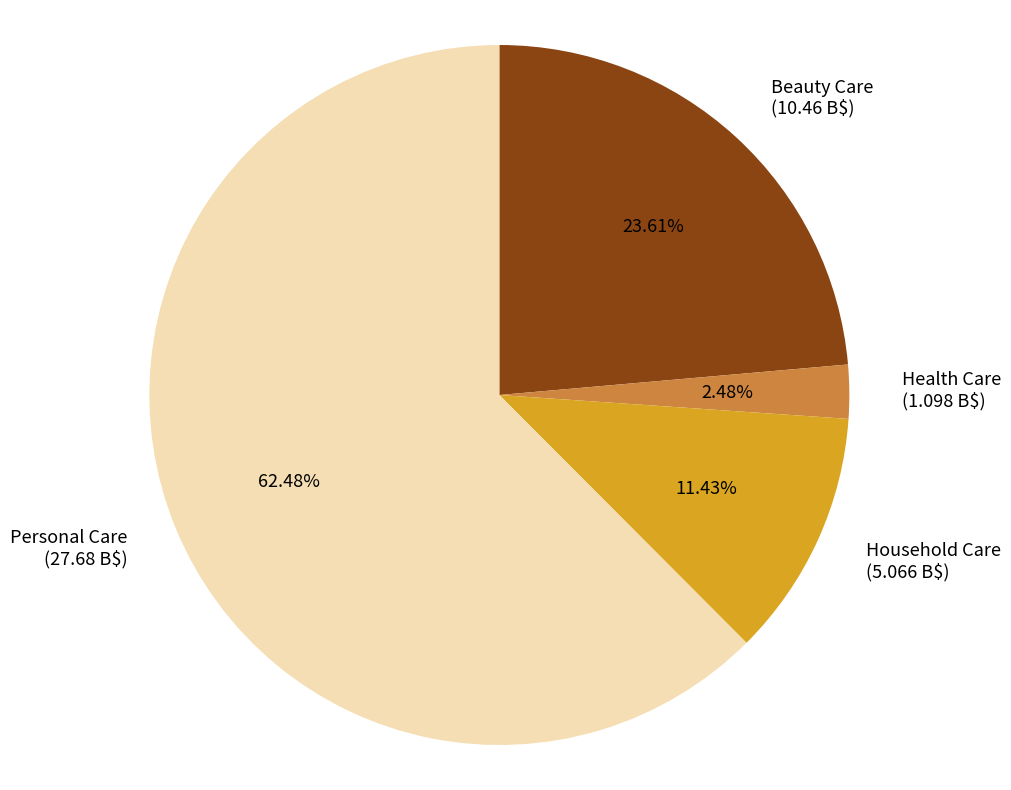

Combined, do Beauty Care and Health Care account for over 50%?

No